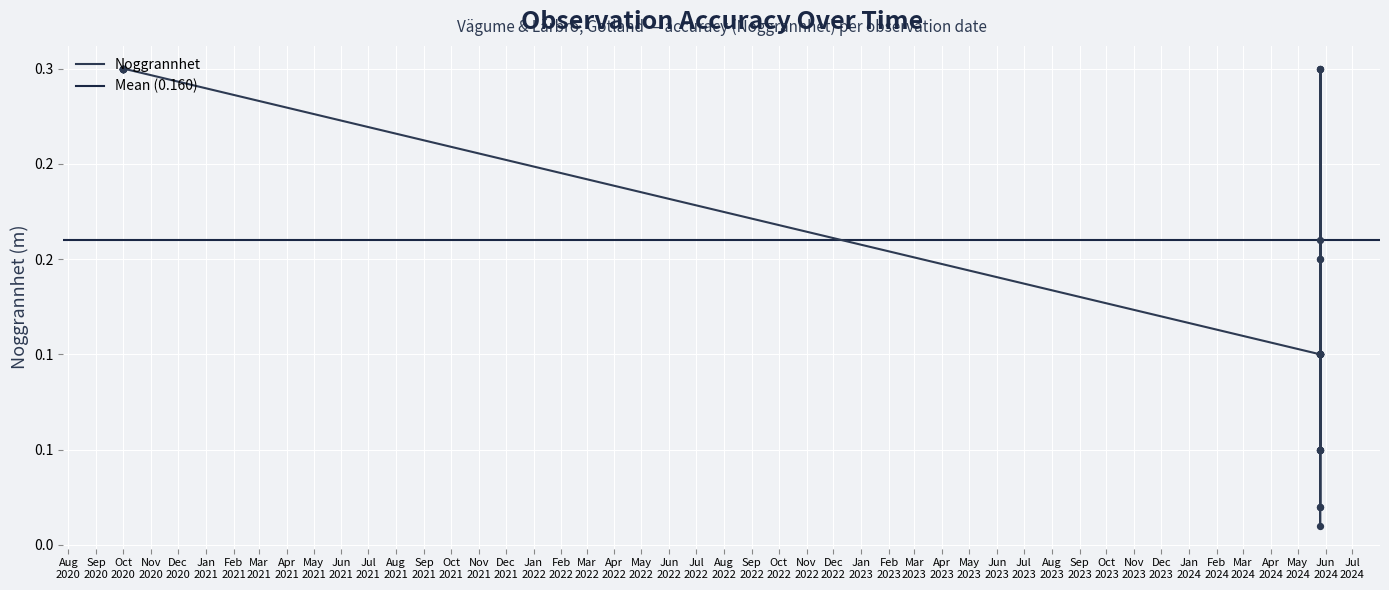

Between 2024-05-26 and 2020-10-01, which is larger?

2020-10-01